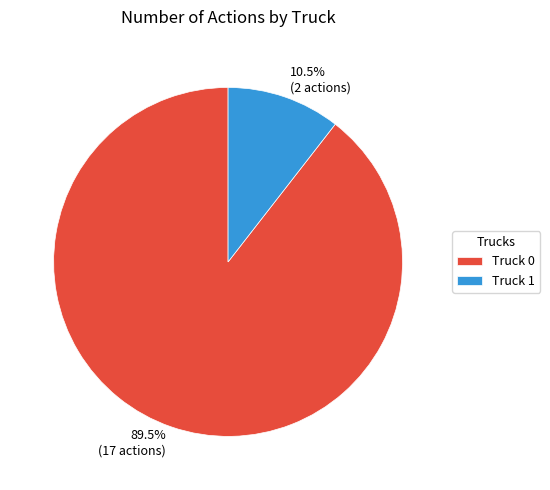

Which slice represents more than half of the pie?

Truck 0